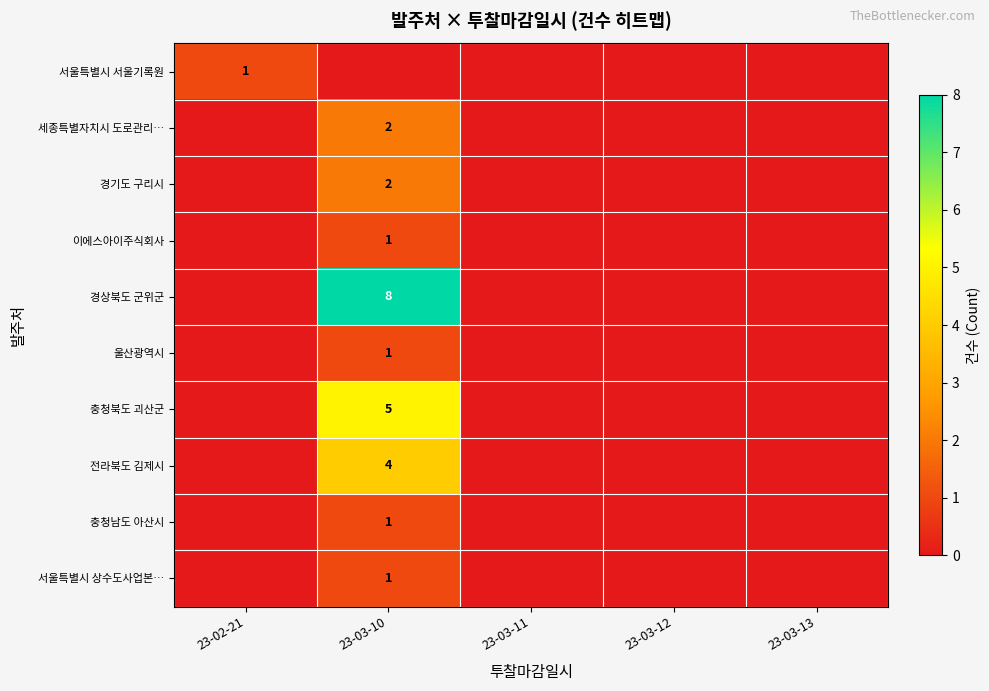

At how many categories does at least one series exceed 1?

1